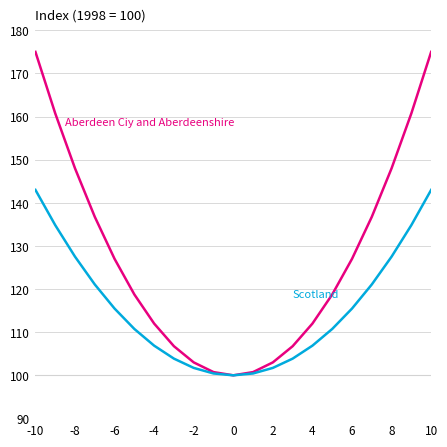

What is the greatest value displayed?

175.0